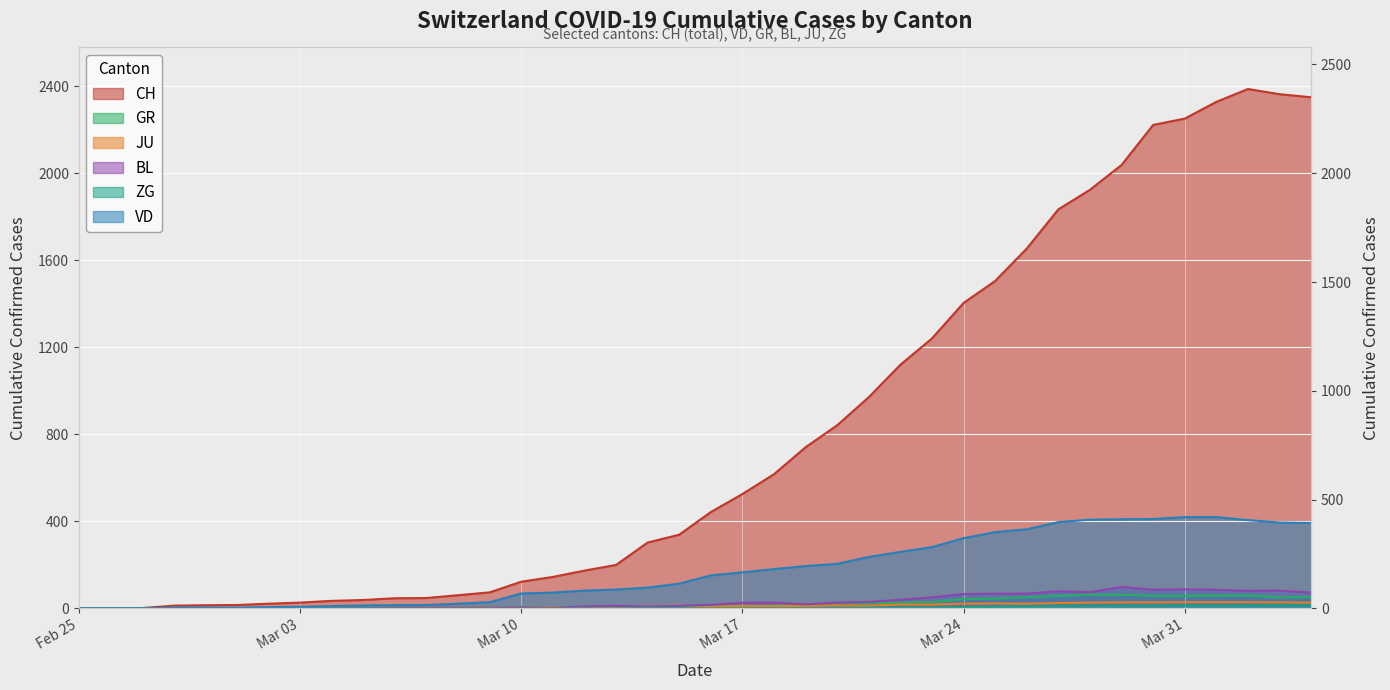

Which has a higher value, 2020-03-12 or 2020-02-26?

2020-03-12